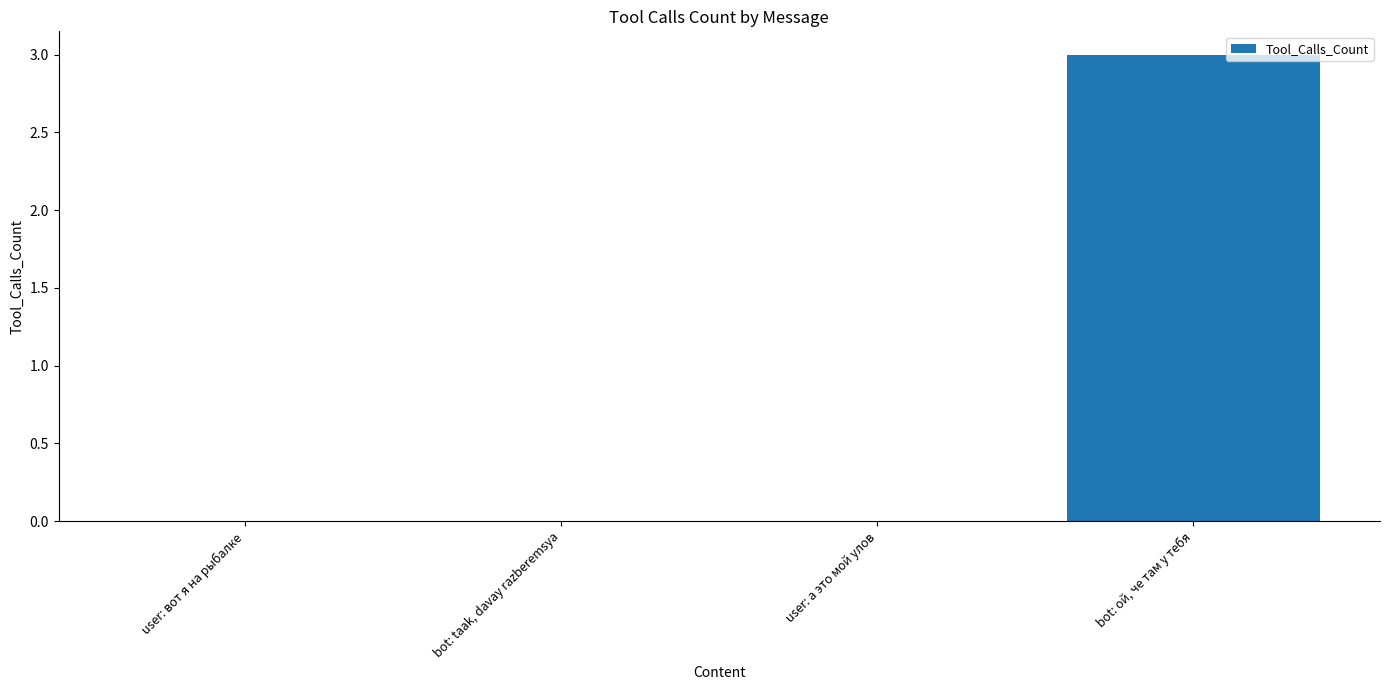

The chart shows a value of -2 at bot: taak, davay razberemsya. True or false?

False